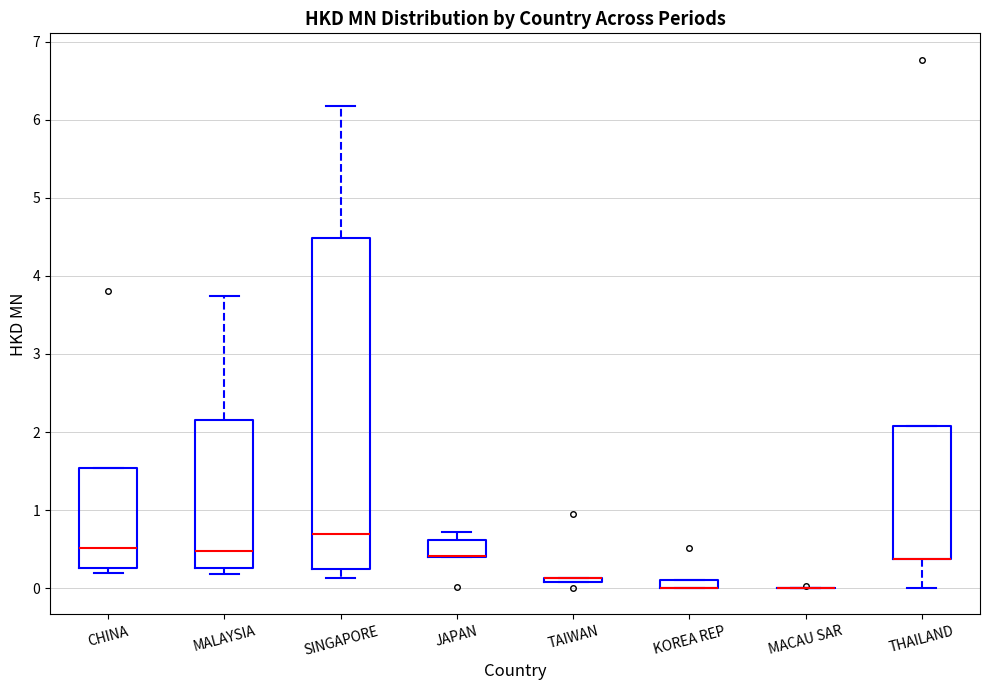

Where is the lower edge of the box for THAILAND on the y-axis? The values are not printed on the chart, so give them approximately, as read against the axis.

0.4